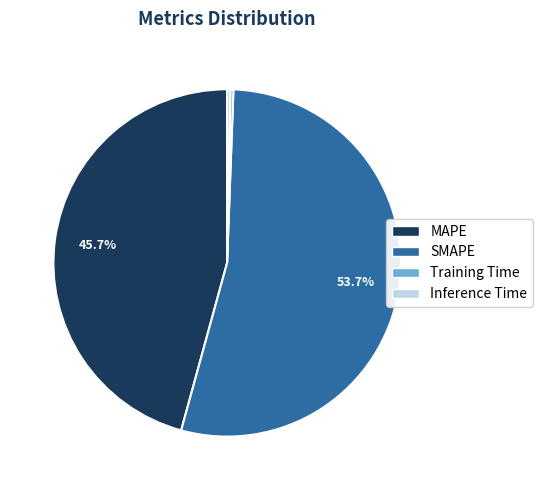

How many segments does this pie chart have?

4